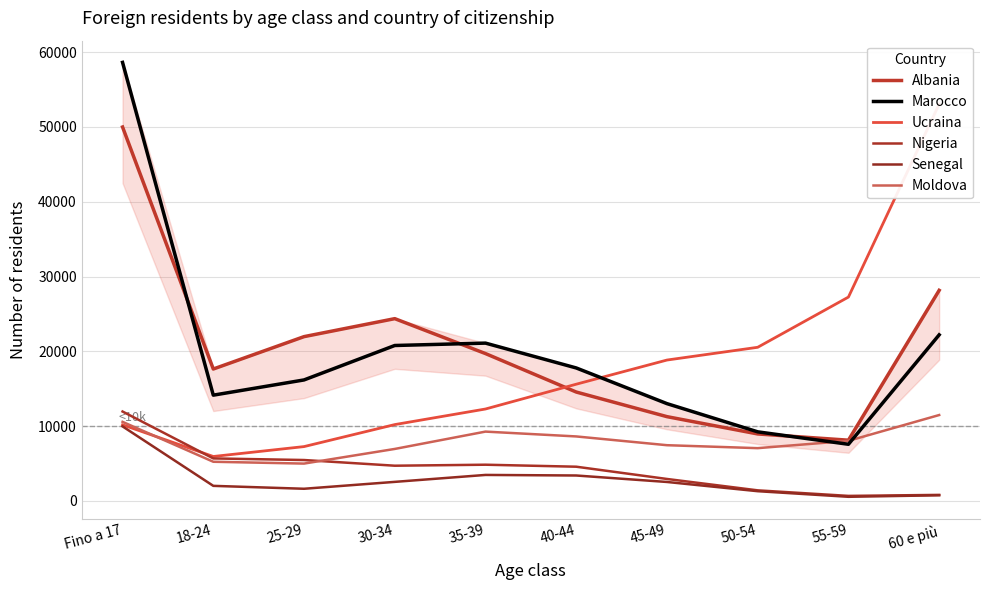

How many interior local peaks does the Moldova series have?

1